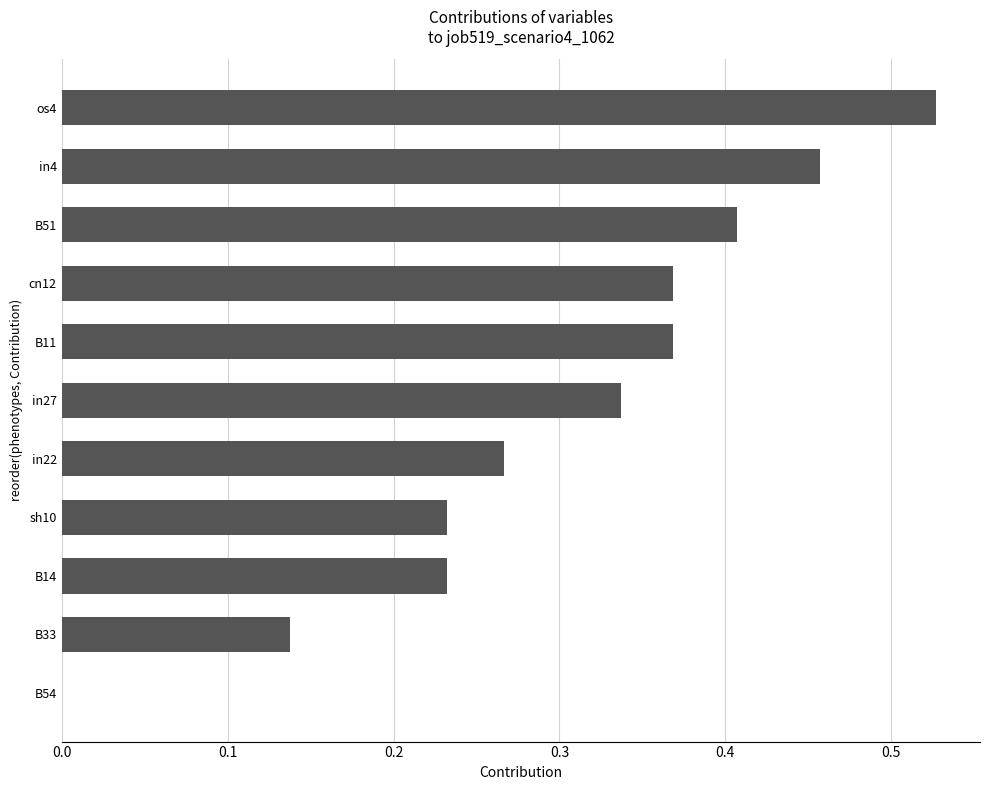

Count the number of data series in this chart.

1